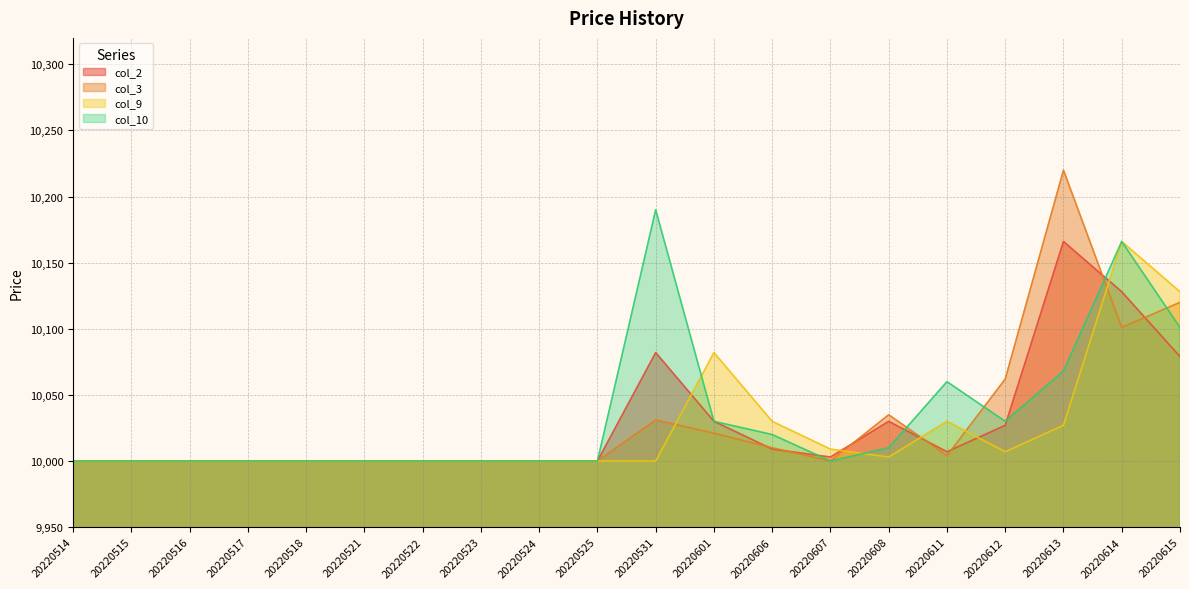

The col_9 series shows 18129 at 20220614. True or false?

False